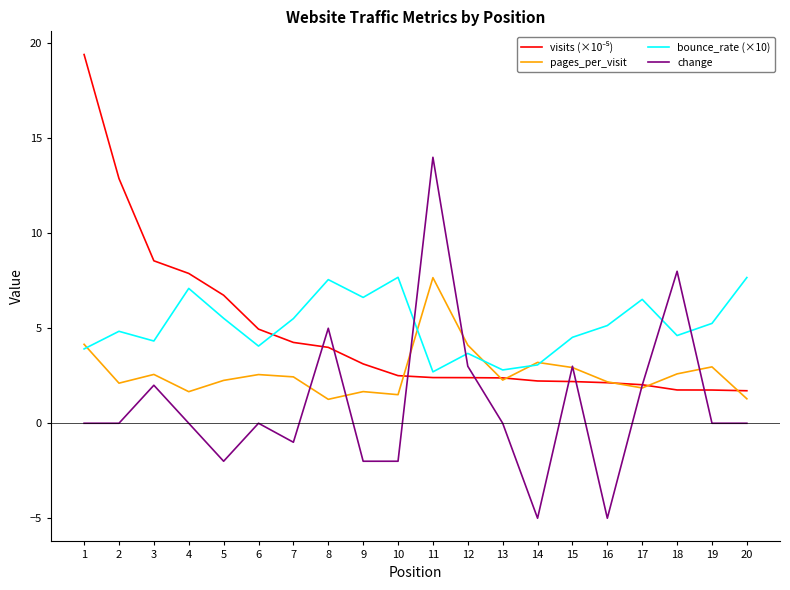

Is the value of change at 3 greater than the value of bounce_rate (×10) at 7?

No